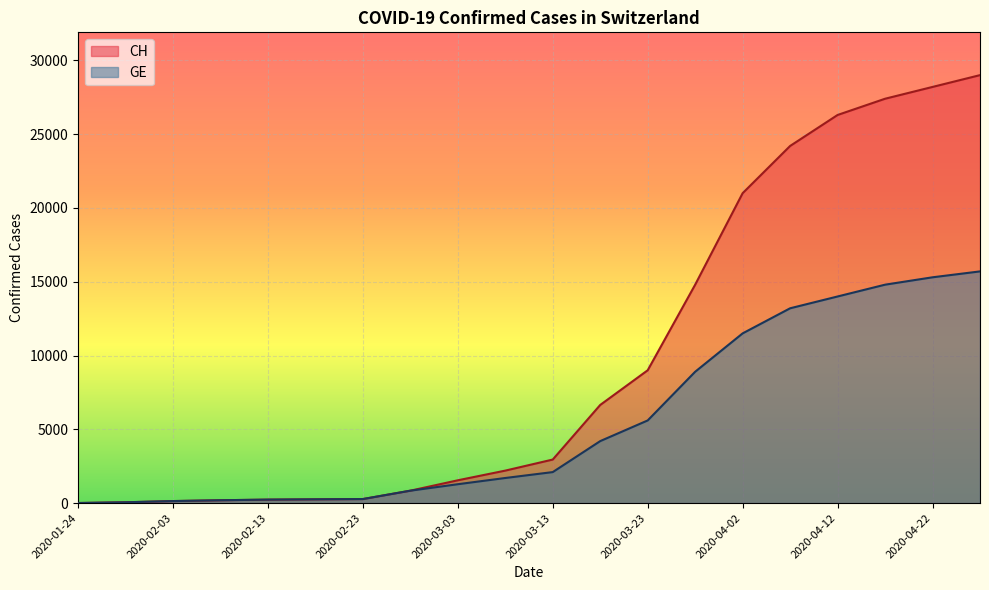

What is the difference between the second highest and minimum values in the GE series?

15296